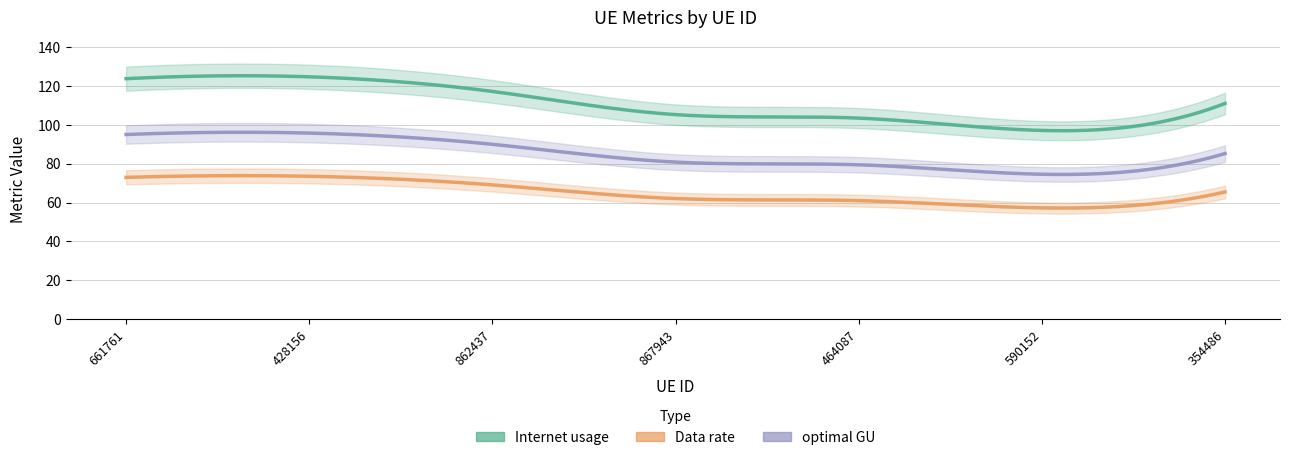

Count the number of categories in the chart.

7